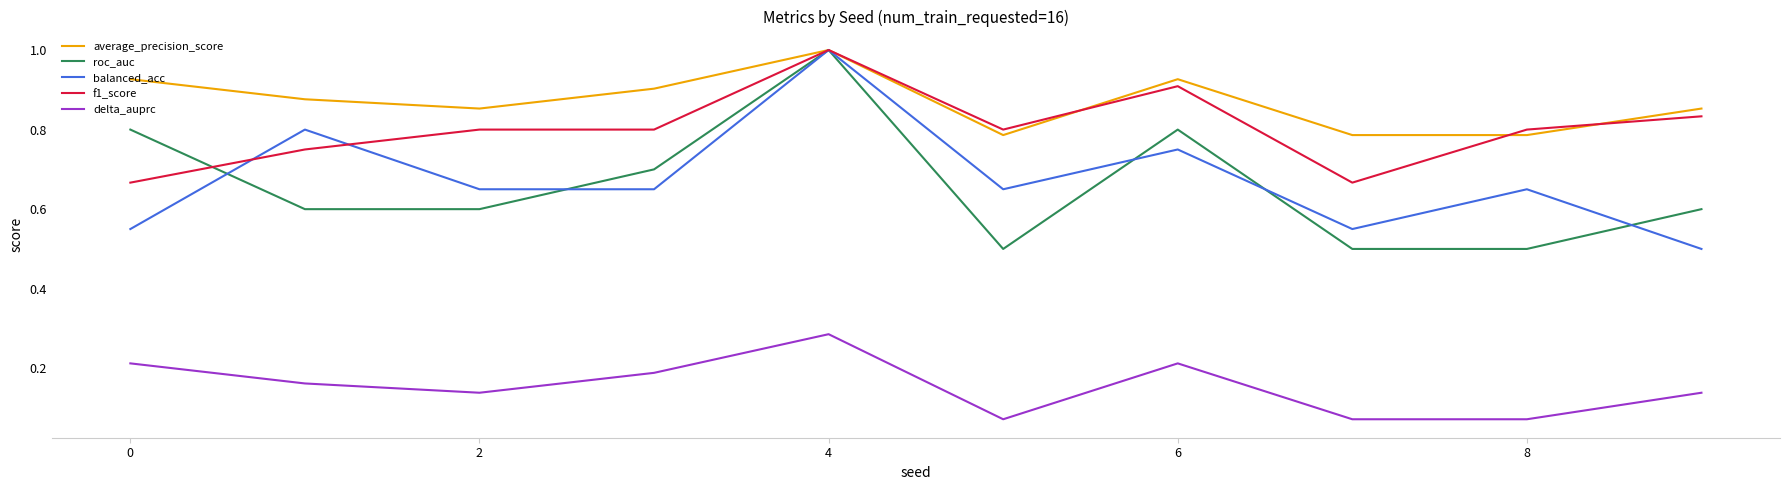

True or false: f1_score and delta_auprc cross at least once.

False